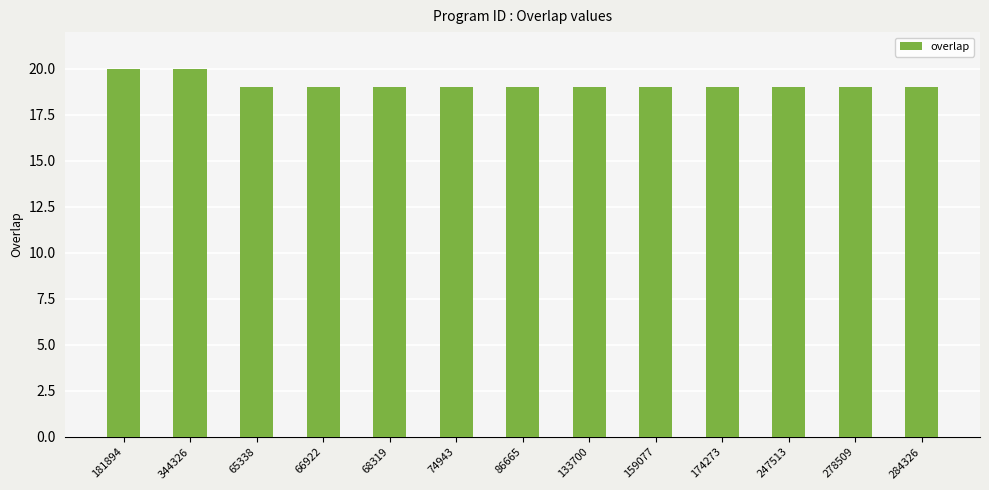

Are the bars grouped side by side (vs. stacked)?

No